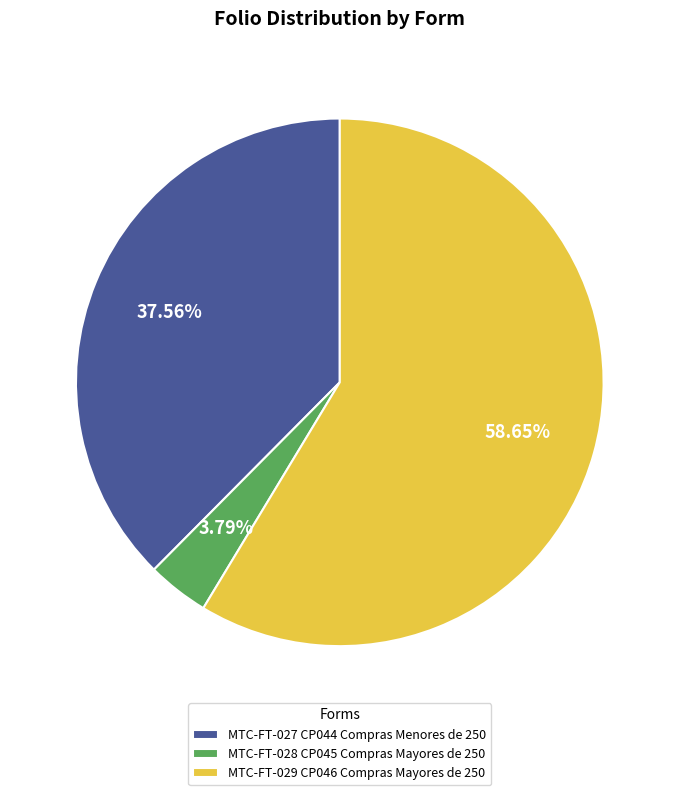

To the nearest percent, what portion does MTC-FT-029 CP046 Compras Mayores de 250 represent?

59%